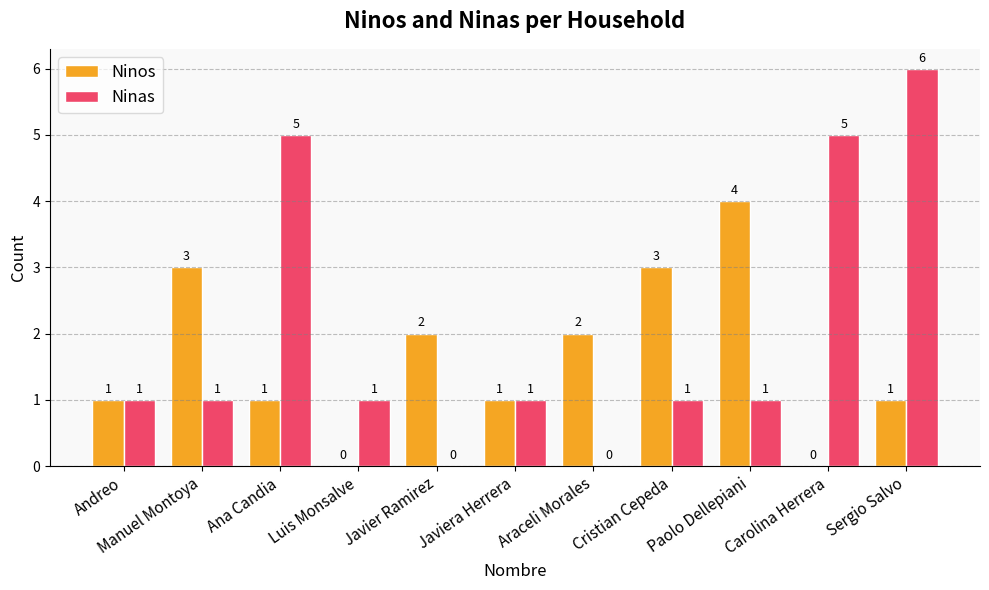

What is the sum of the Ninos values at Manuel Montoya and Luis Monsalve?

3